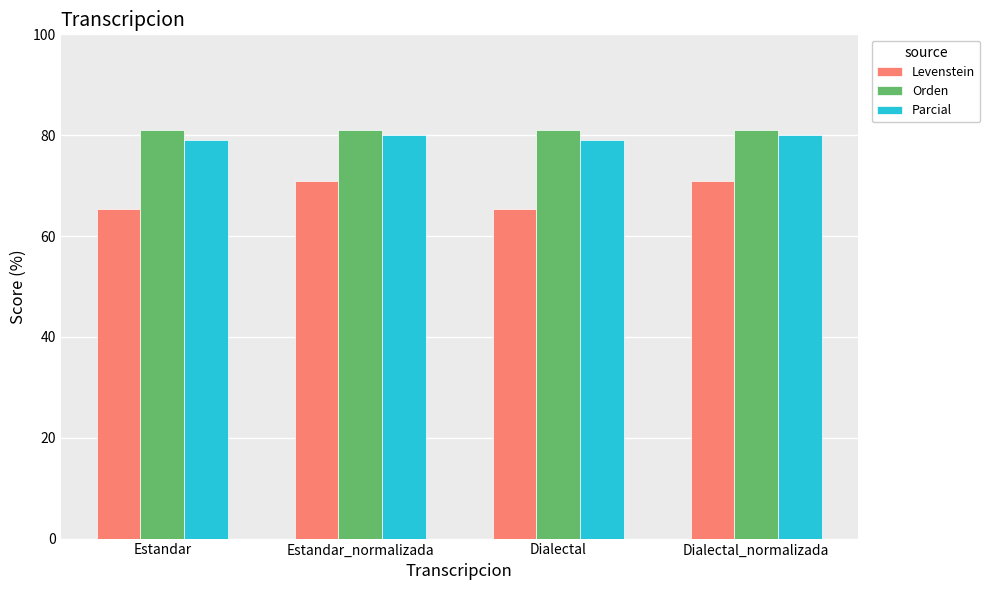

Which series has the largest total across all categories?

Orden